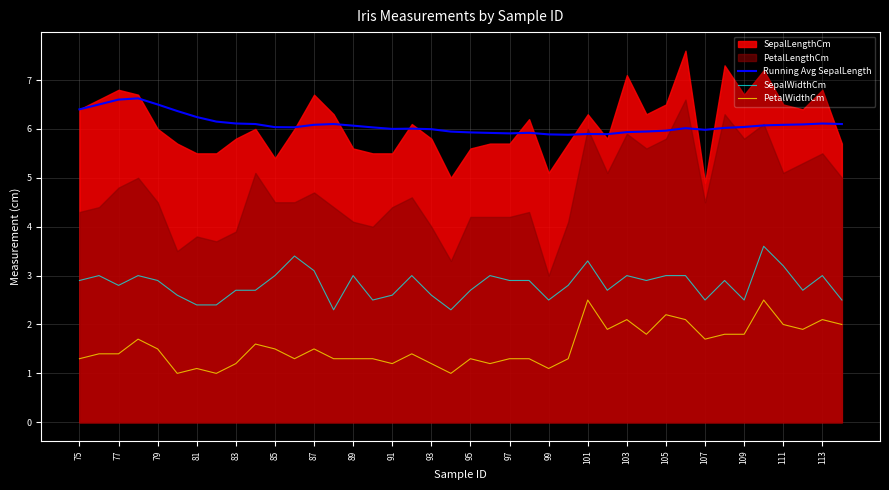

What is the sum of the SepalWidthCm values at 85 and 103?

6.0